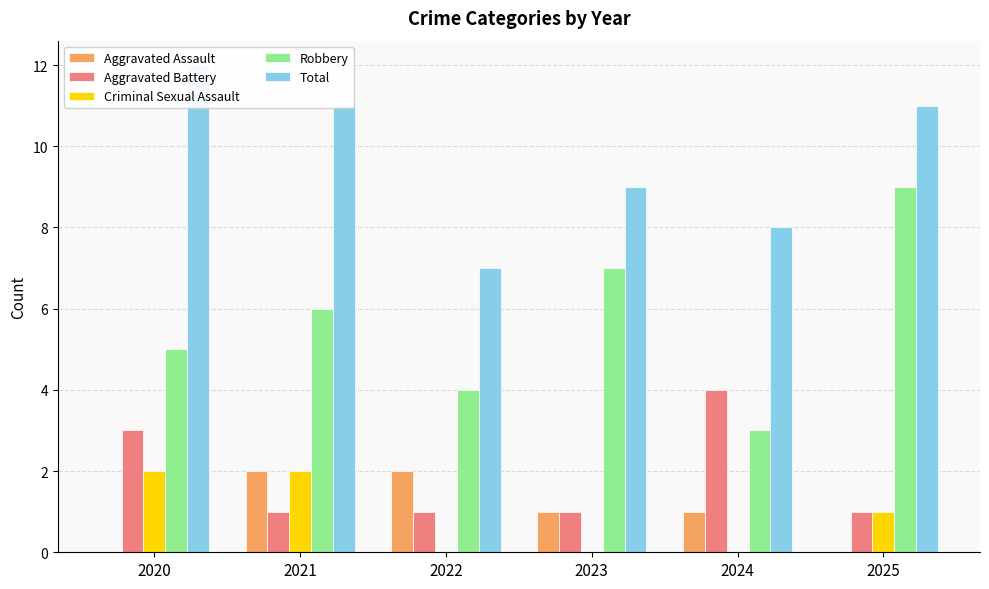

Reading left to right, list all the values displayed in this chart.

Aggravated Assault: 0	2	2	1	1	0
Aggravated Battery: 3	1	1	1	4	1
Criminal Sexual Assault: 2	2	0	0	0	1
Robbery: 5	6	4	7	3	9
Total: 12	11	7	9	8	11